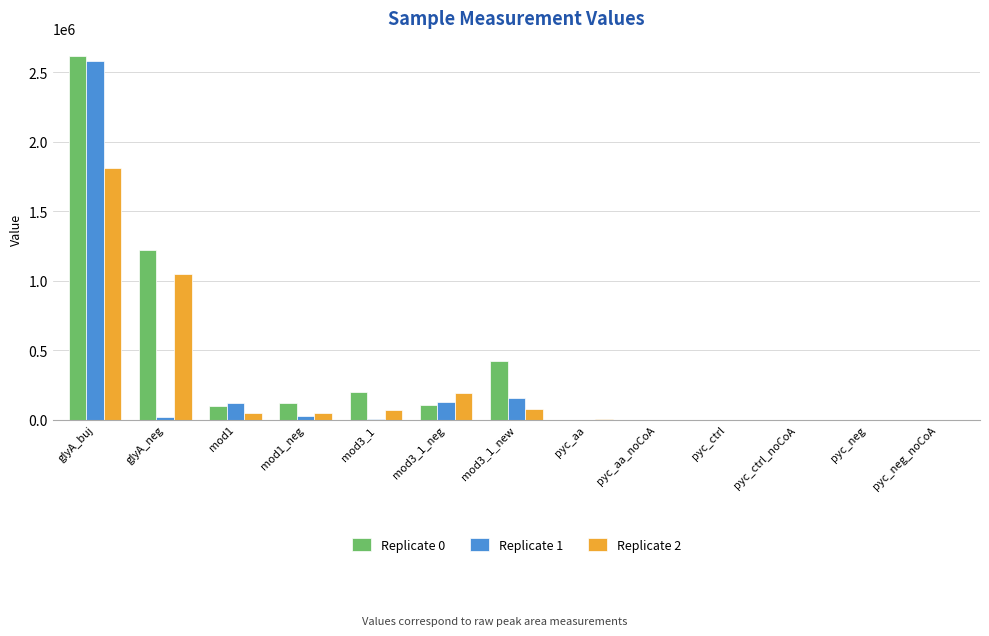

The Replicate 0 series shows 2617283.0 at glyA_buj. True or false?

True